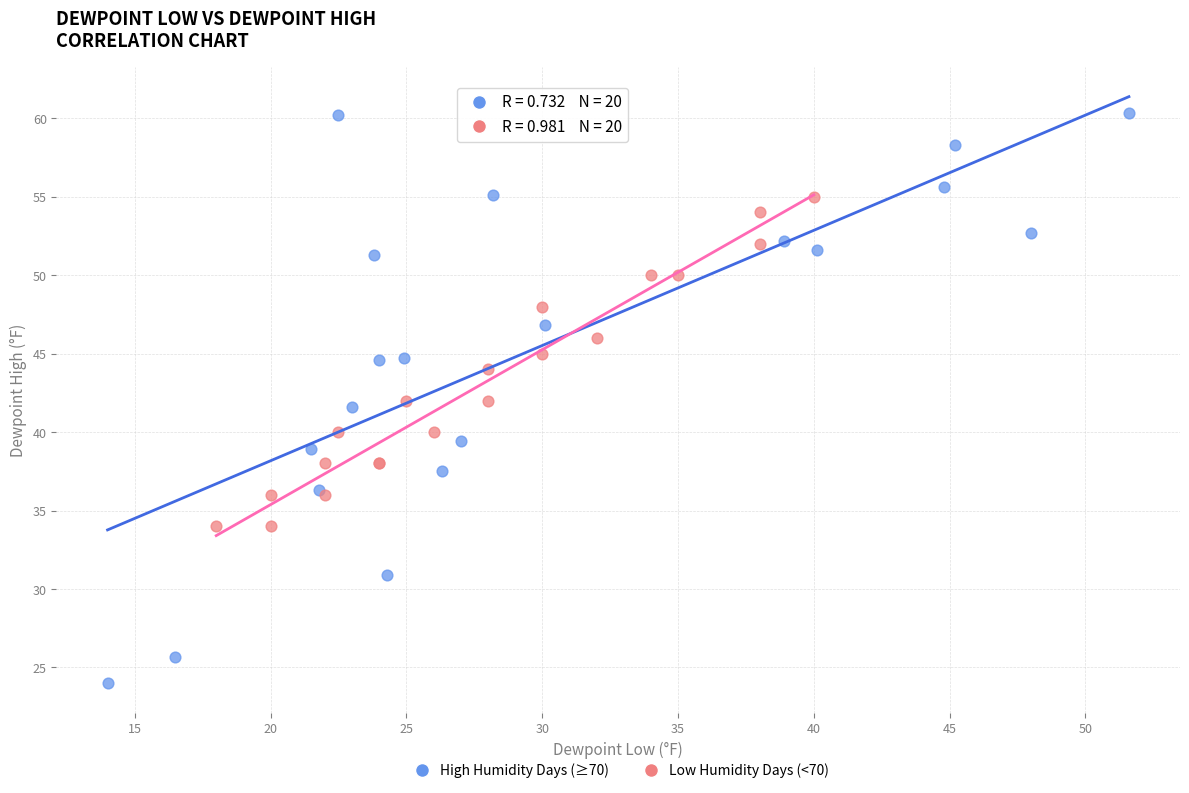

Which series contains the highest Y value?

High Humidity Days (≥70)